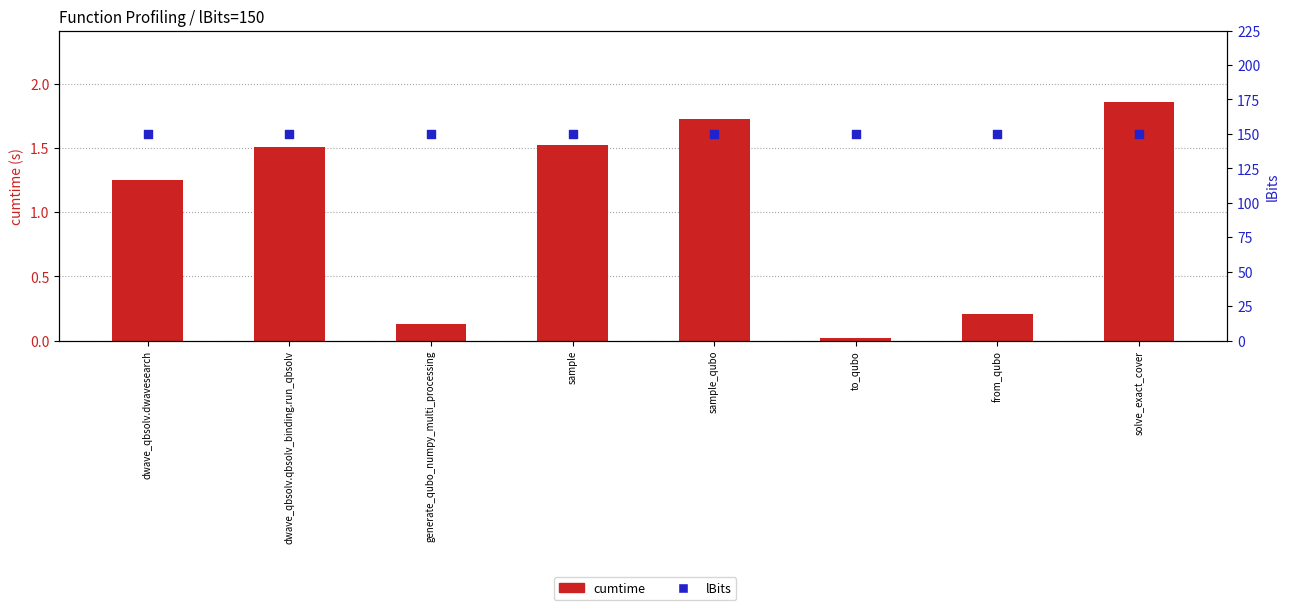

At which category is the sum across all series the highest?

solve_exact_cover